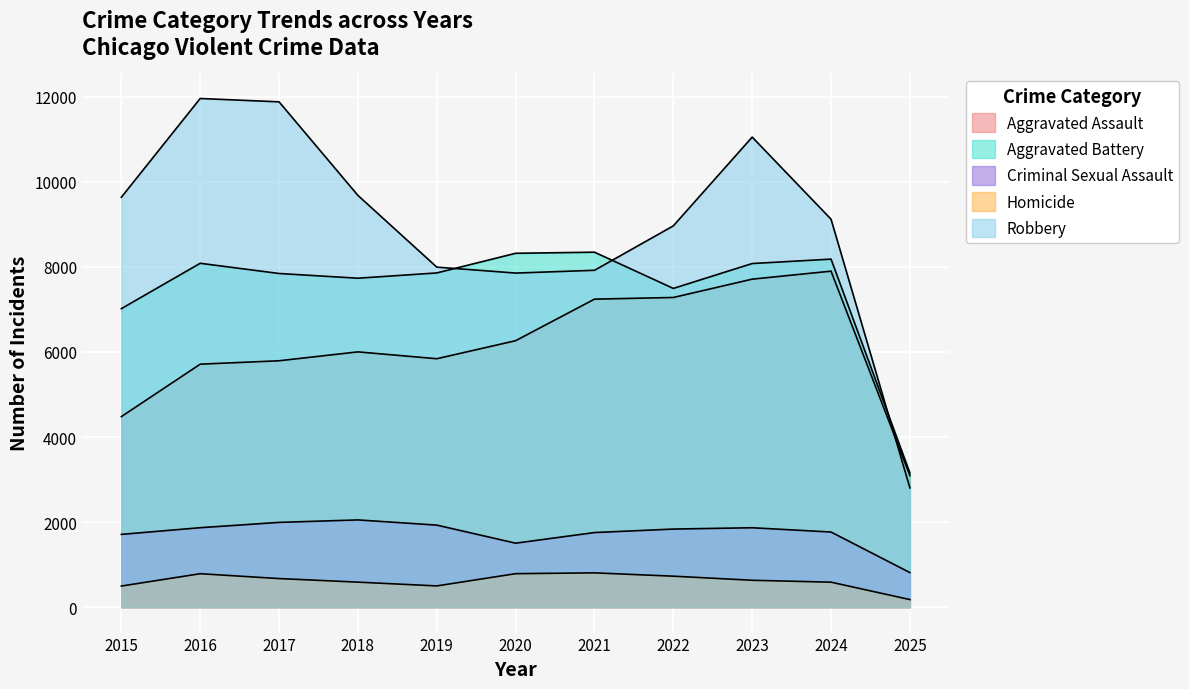

True or false: Homicide and Robbery intersect in this chart.

False